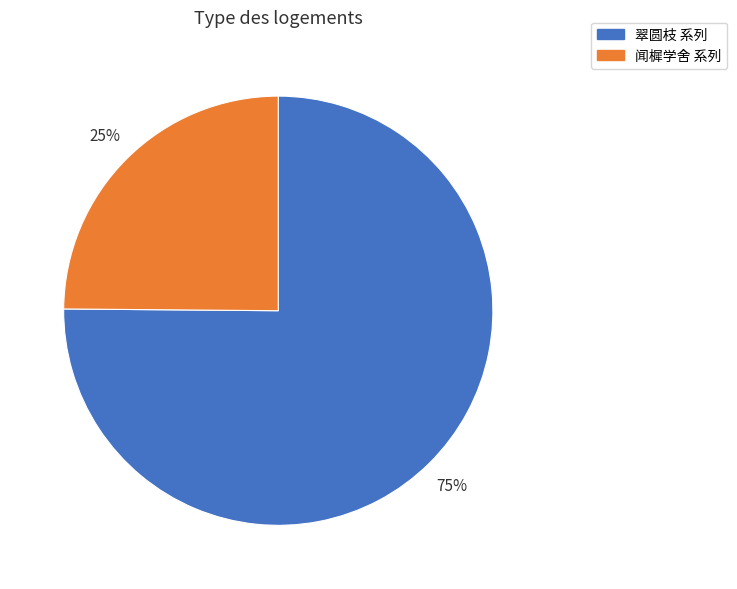

Rank the categories by value from highest to lowest.

翠圆枝 系列, 闻樨学舍 系列